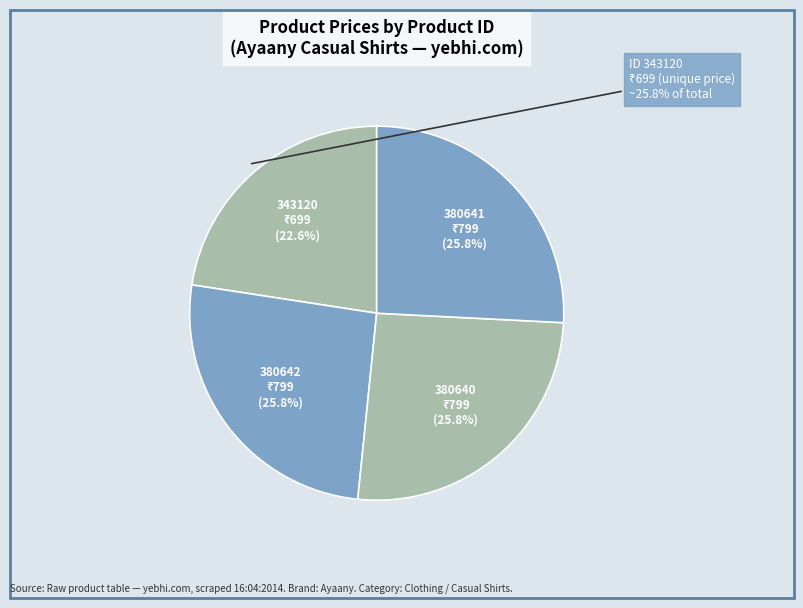

What percentage is the 380640 slice, to the nearest percent?

26%